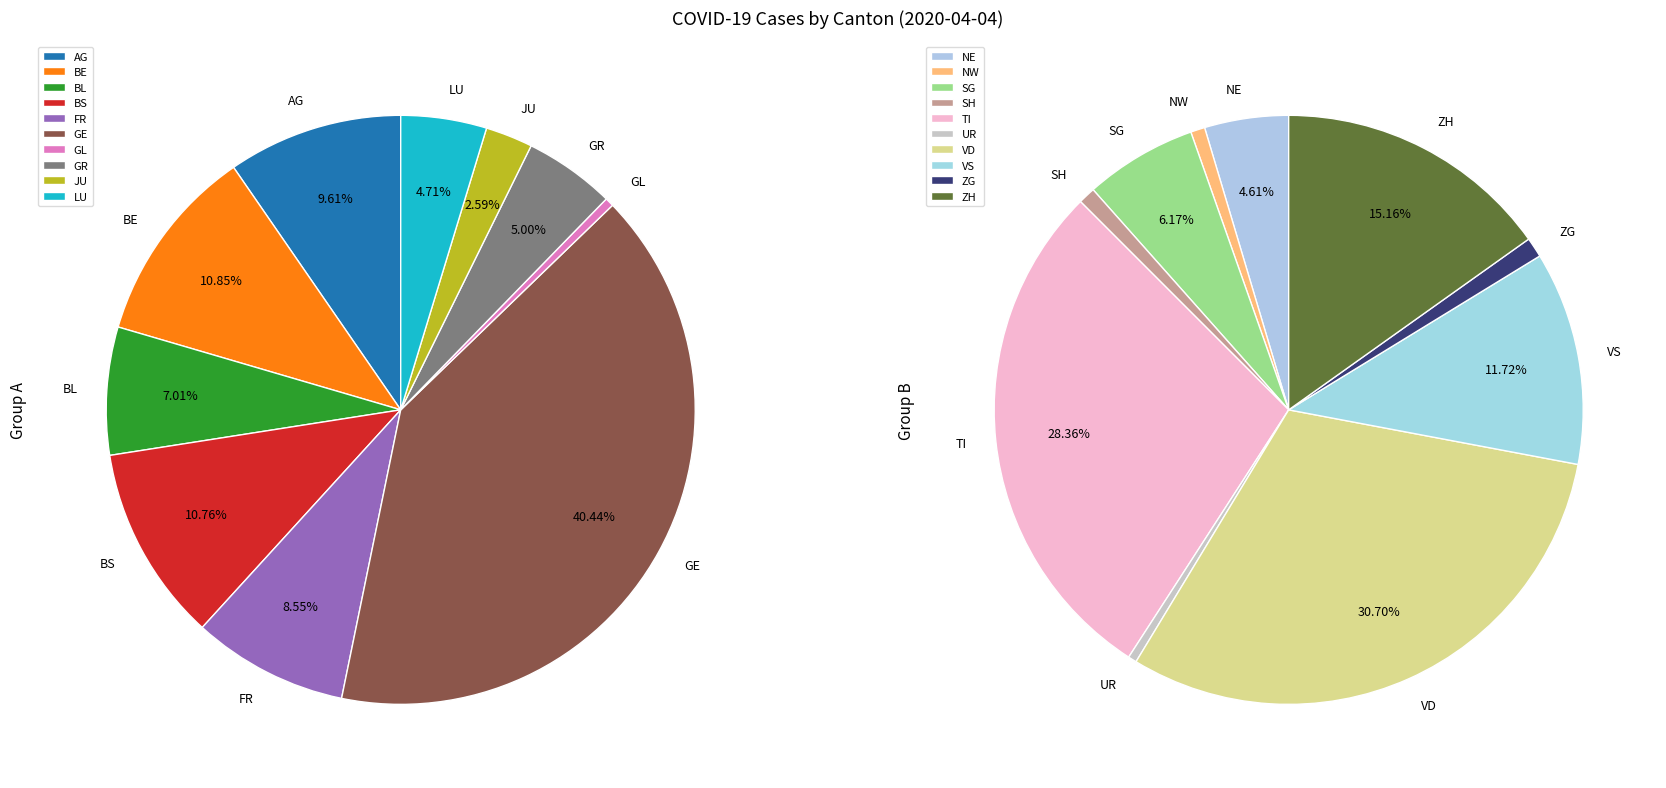

Is there a majority slice in this chart?

No